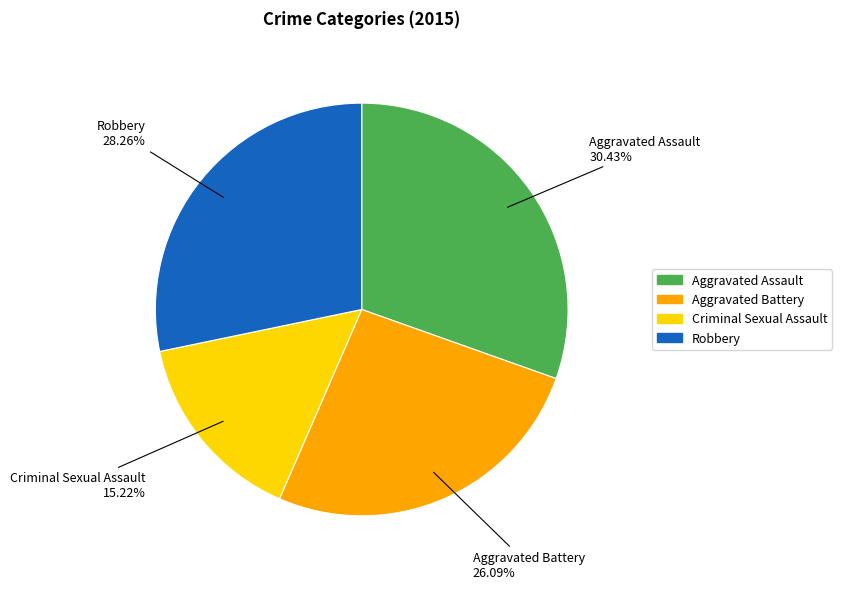

Rank the categories by value from lowest to highest.

Criminal Sexual Assault, Aggravated Battery, Robbery, Aggravated Assault